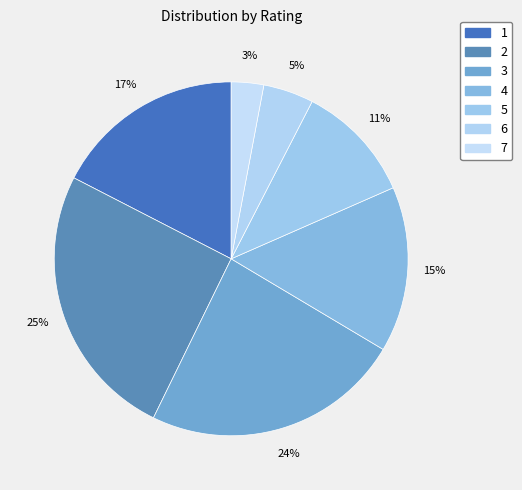

Count the number of slices in the pie.

7